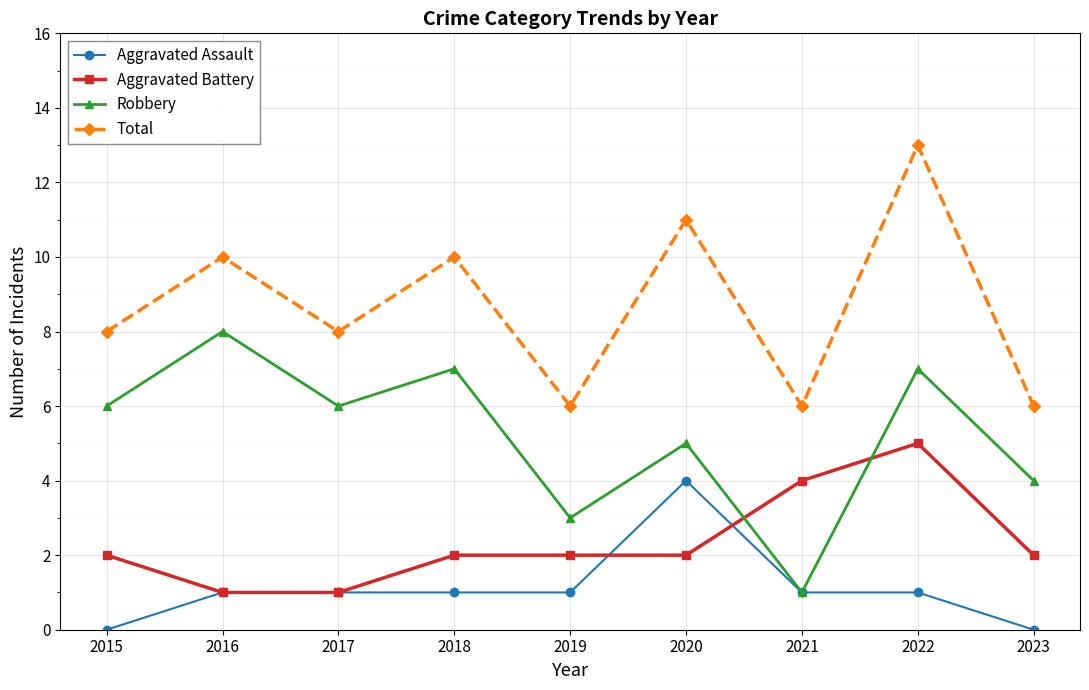

List the series in order of their peak value, lowest first.

Aggravated Assault, Aggravated Battery, Robbery, Total